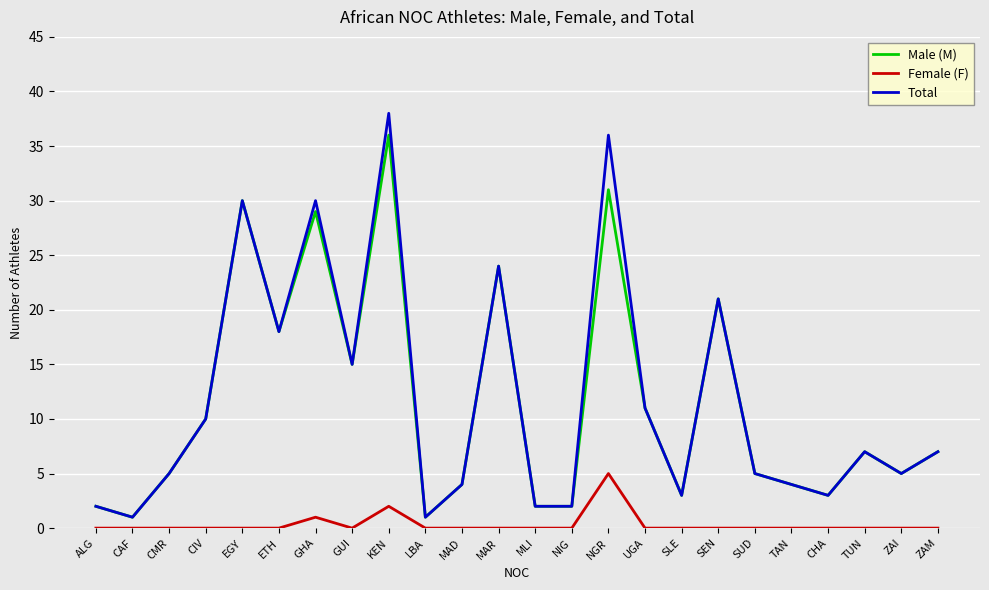

Which series has the widest spread of values?

Total